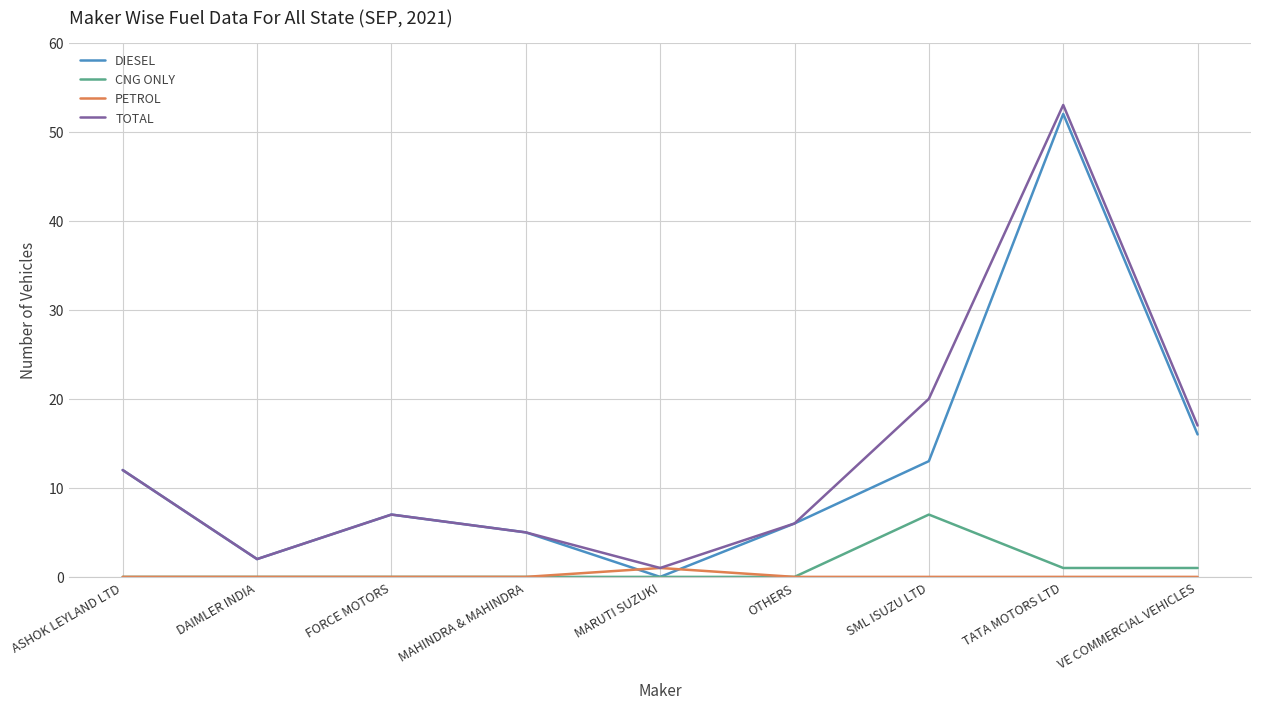

What is the total value across all series at SML ISUZU LTD?

40